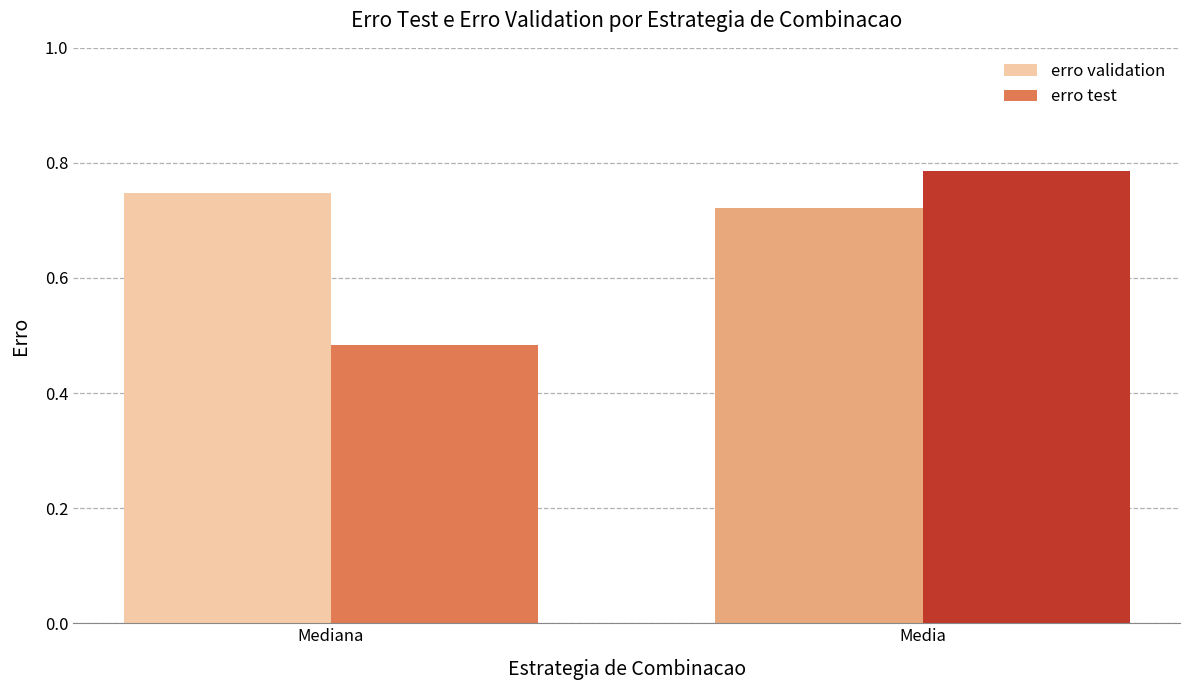

The value of erro test at Mediana is 0.9. True or false?

False